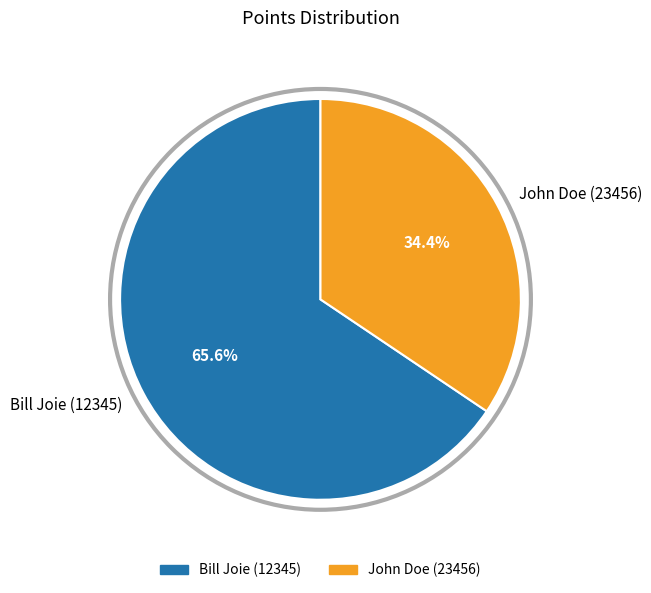

How many segments does this pie chart have?

2